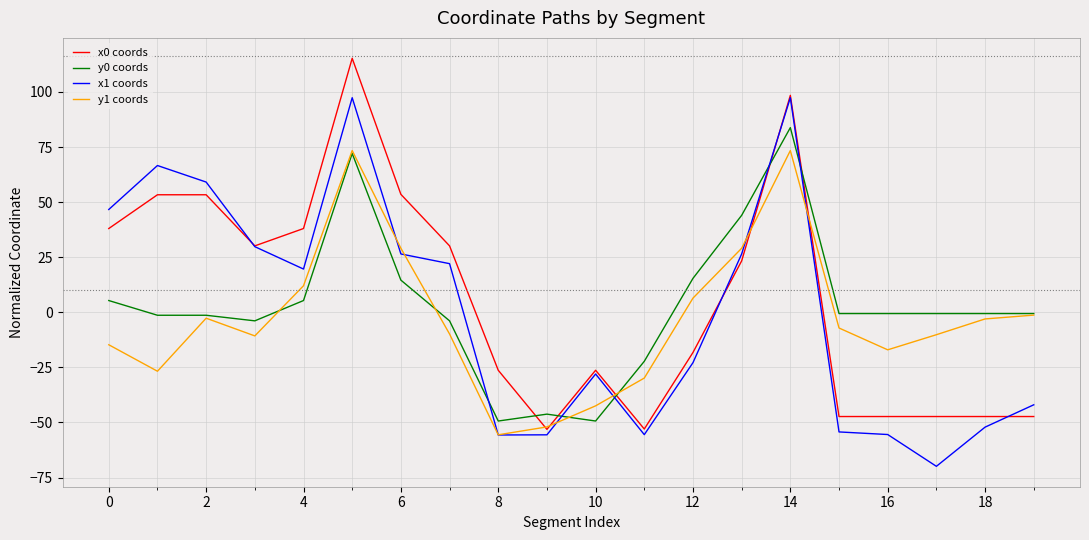

List the series in order of their peak value, highest first.

x0 coords, x1 coords, y0 coords, y1 coords